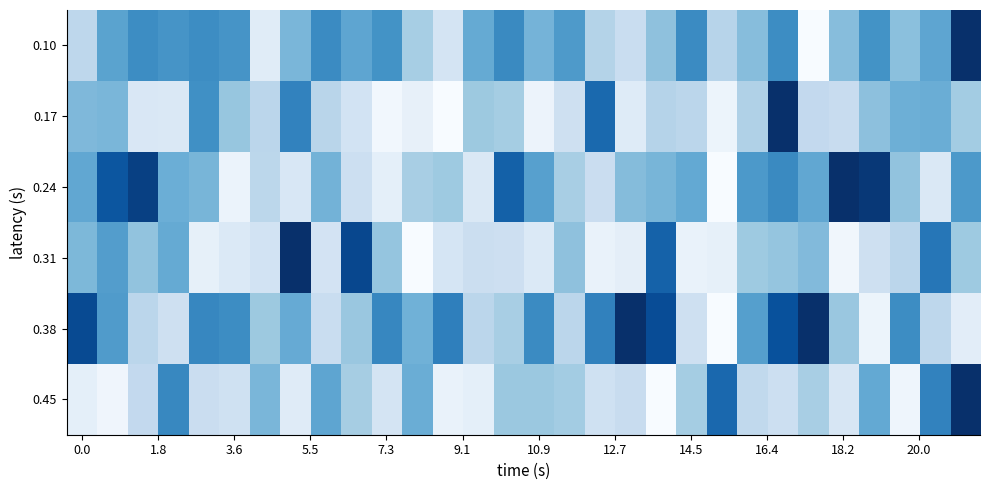

Reading right to left, extract all data points from this chart.

0.10: 1.0	0.5	0.4	0.6	0.4	0.0	0.6	0.4	0.3	0.6	0.4	0.2	0.3	0.6	0.5	0.7	0.5	0.2	0.3	0.6	0.5	0.6	0.5	0.1	0.6	0.6	0.6	0.6	0.5	0.3
0.17: 0.4	0.5	0.5	0.4	0.2	0.3	1.0	0.3	0.1	0.3	0.3	0.1	0.8	0.2	0.1	0.4	0.4	0.0	0.1	0.0	0.2	0.3	0.7	0.3	0.4	0.6	0.1	0.2	0.5	0.5
0.24: 0.6	0.1	0.4	1.0	1.0	0.5	0.7	0.6	0.0	0.5	0.5	0.4	0.2	0.3	0.6	0.8	0.1	0.4	0.3	0.1	0.2	0.5	0.2	0.3	0.1	0.5	0.5	0.9	0.9	0.5
0.31: 0.4	0.7	0.3	0.2	0.0	0.4	0.4	0.4	0.1	0.1	0.8	0.1	0.1	0.4	0.1	0.2	0.2	0.2	0.0	0.4	0.9	0.2	1.0	0.2	0.1	0.1	0.5	0.4	0.6	0.5
0.38: 0.1	0.3	0.6	0.1	0.4	1.0	0.9	0.6	0.0	0.2	0.9	1.0	0.7	0.3	0.6	0.3	0.3	0.7	0.5	0.7	0.4	0.2	0.5	0.4	0.6	0.7	0.2	0.3	0.6	0.9
0.45: 1.0	0.7	0.0	0.5	0.2	0.3	0.2	0.3	0.8	0.4	0.0	0.2	0.2	0.4	0.4	0.4	0.1	0.1	0.5	0.2	0.3	0.5	0.1	0.5	0.2	0.2	0.7	0.3	0.0	0.1